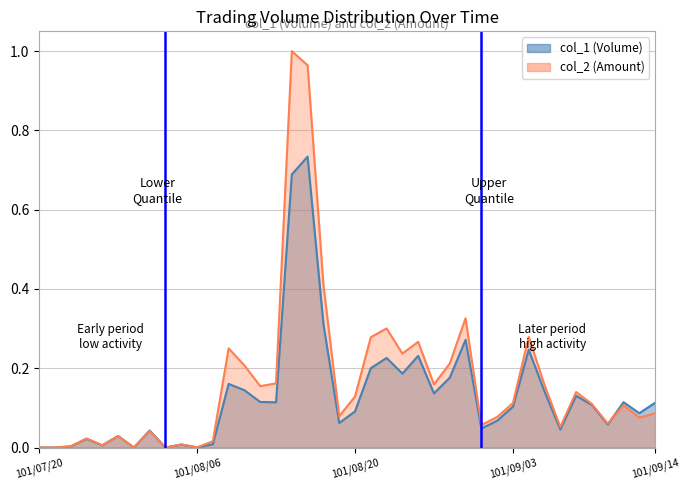

Is the value of col_2 at 101/08/22 greater than the value of col_1 at 101/09/06?

Yes